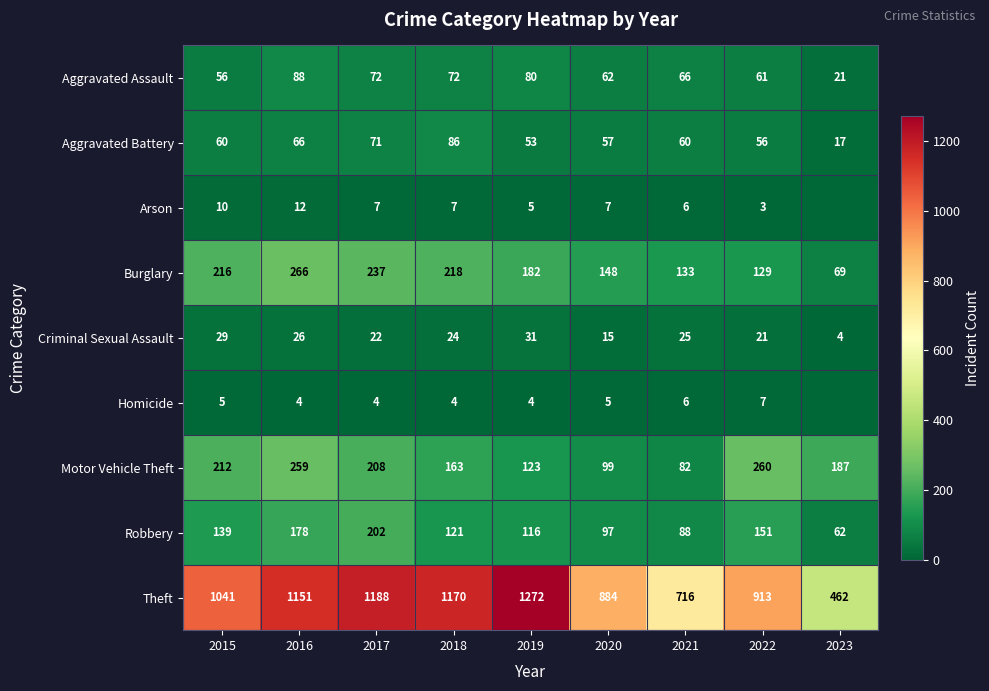

List the labels in order of Robbery value, smallest first.

2023, 2021, 2020, 2019, 2018, 2015, 2022, 2016, 2017